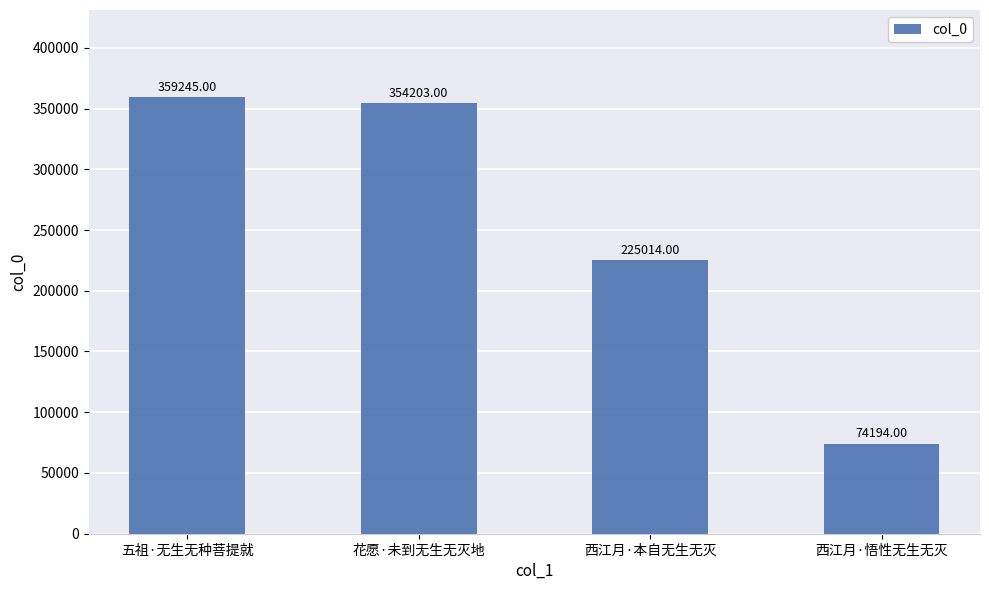

What is the change in value from 五祖·无生无种菩提就 to 西江月·悟性无生无灭?

-285051